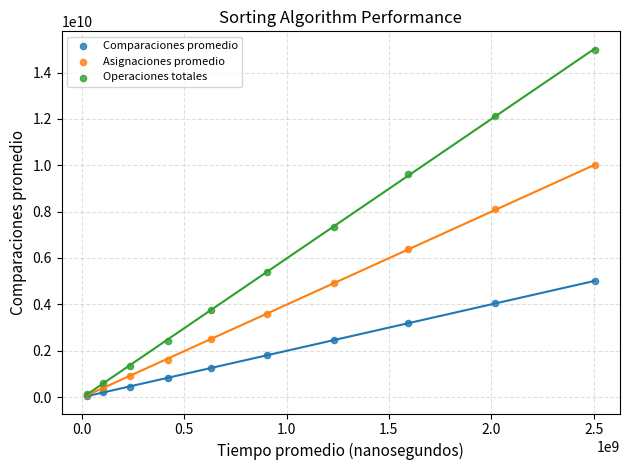

Which series has the largest Y range (max minus min)?

Operaciones totales